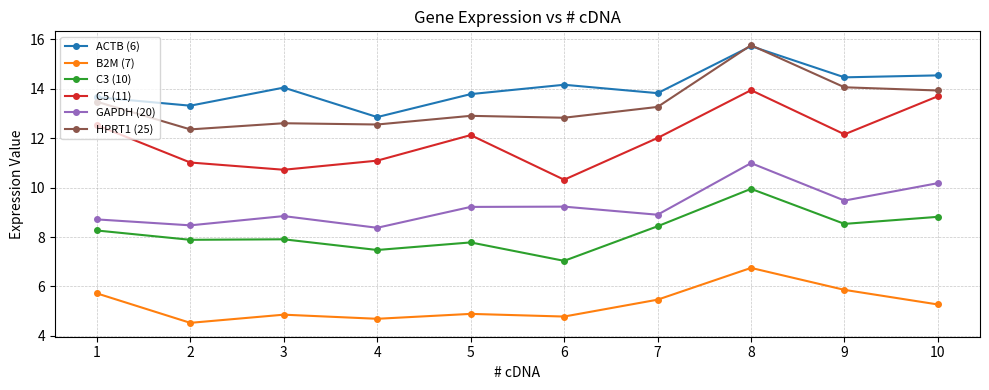

True or false: C3 (10) and GAPDH (20) intersect in this chart.

False